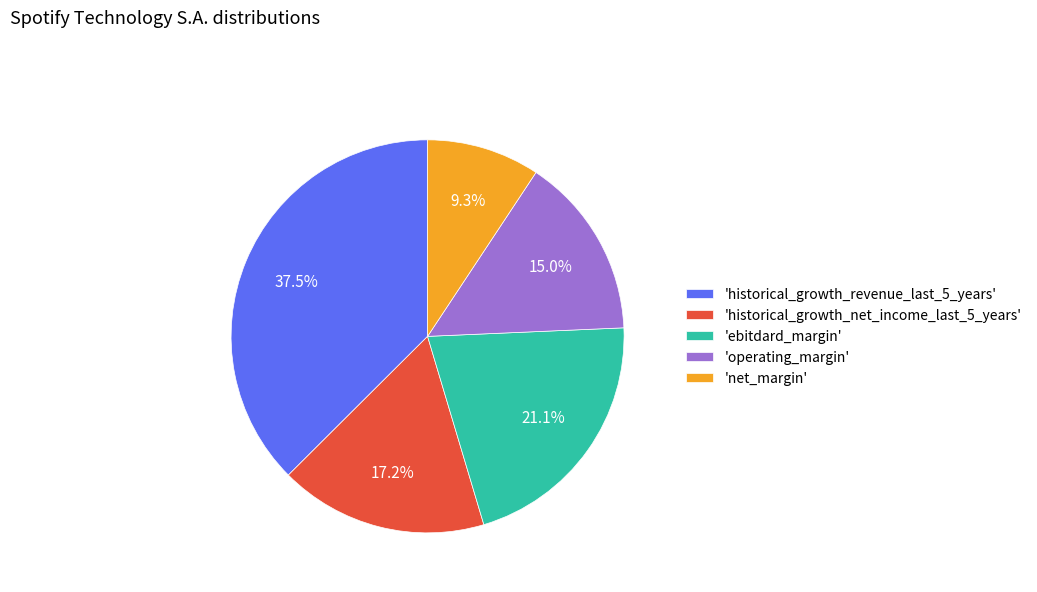

Is there any slice that represents more than half of the pie?

No